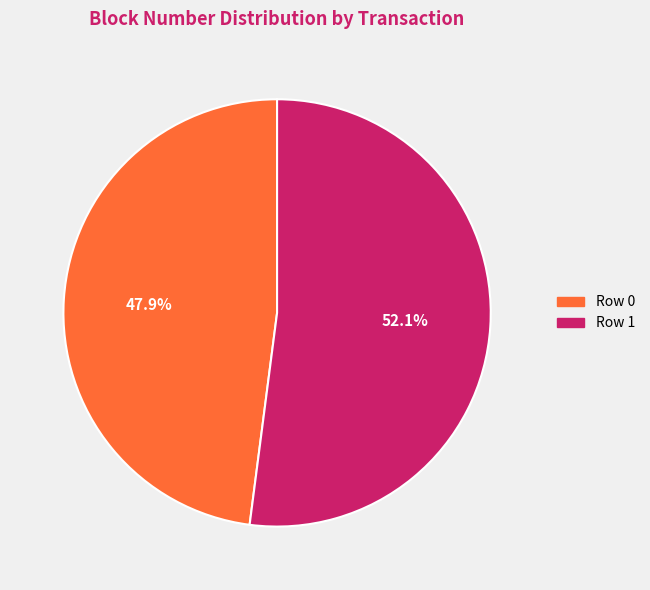

True or false: Row 0 accounts for 40% of the total.

False